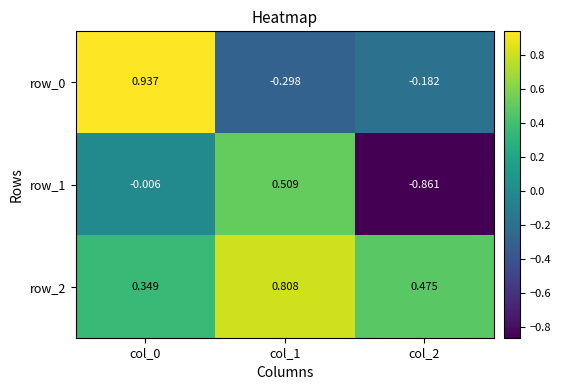

How many categories are shown in the chart?

3